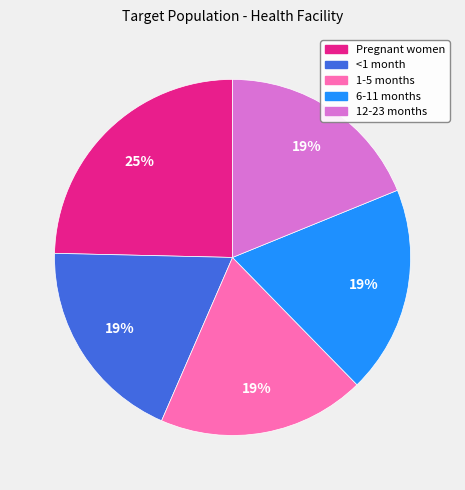

Is there any slice that represents more than half of the pie?

No